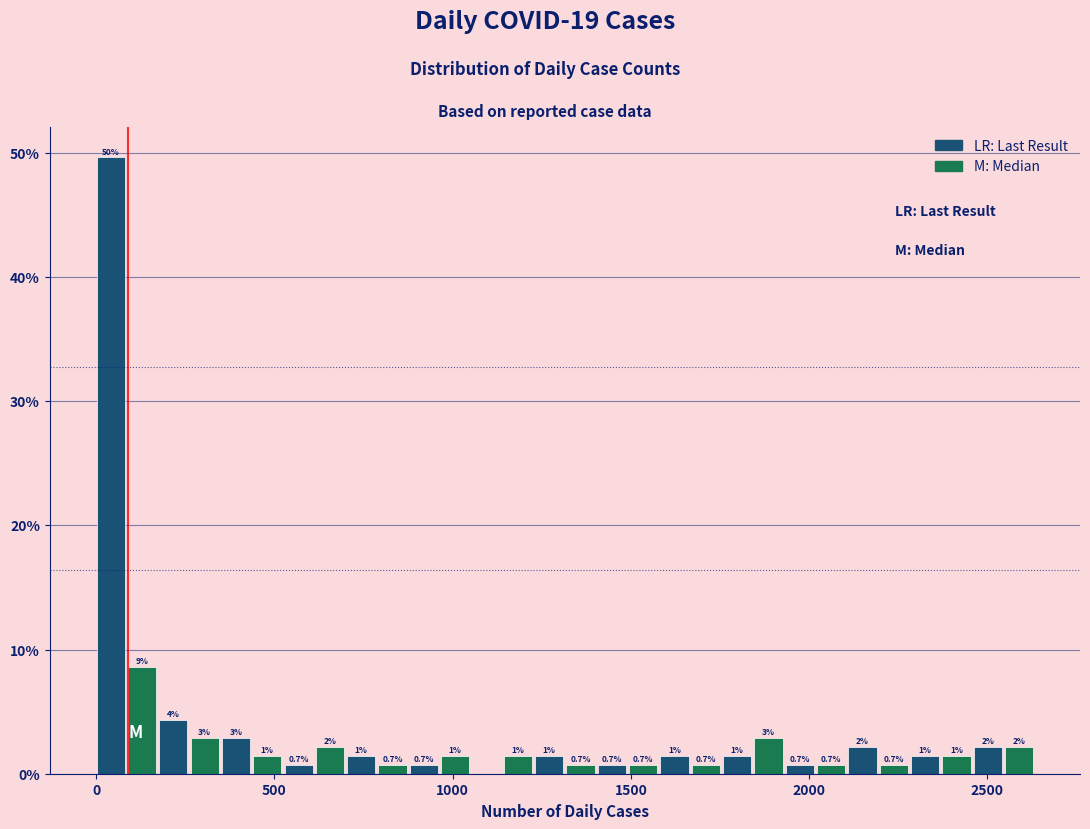

Around what value on the x-axis is the tallest bar? Give the approximate position of its centre, as read against the axis.

50